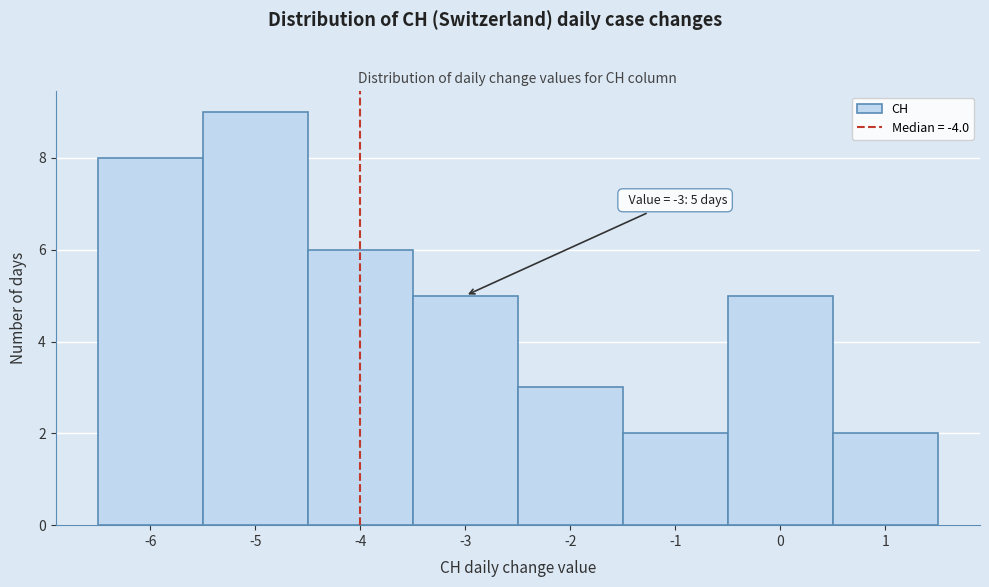

Which range on the x-axis has the tallest bar?

-5.5 to -4.5